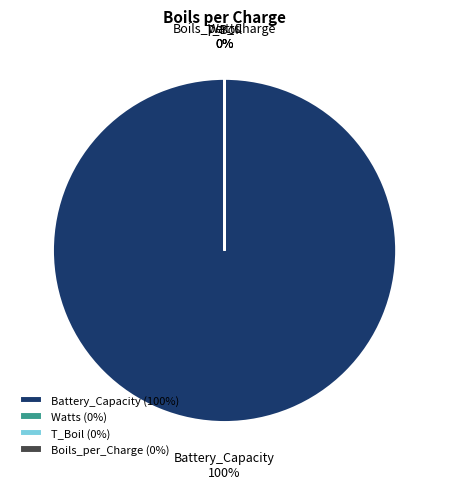

Which has a higher value, Watts or T_Boil?

Watts